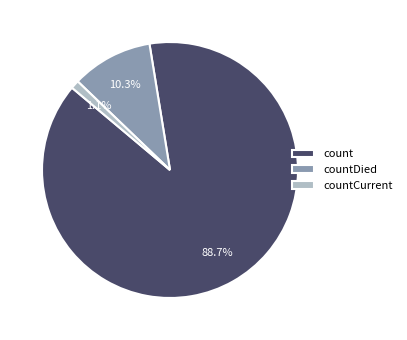

Which slice represents more than half of the pie?

count